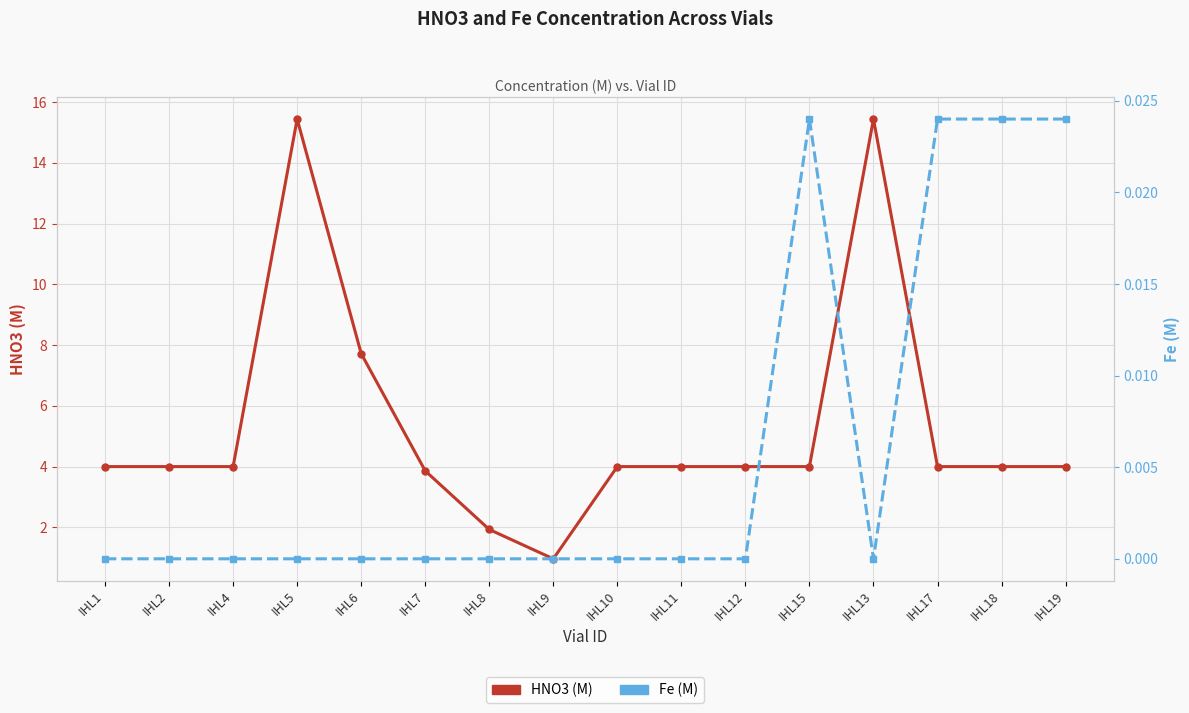

Which series has the largest range (max minus min)?

HNO3 (M)